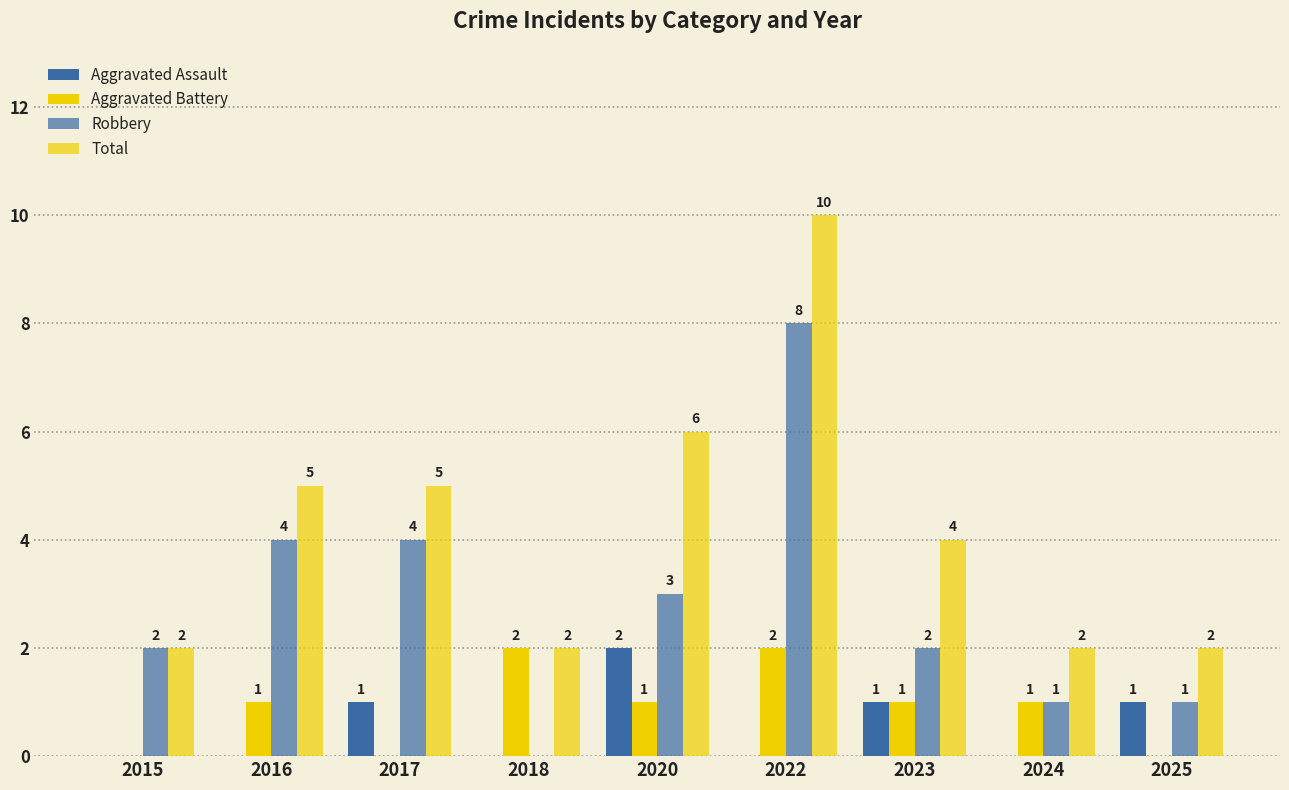

The value of Aggravated Assault at 2023 is 1. True or false?

False